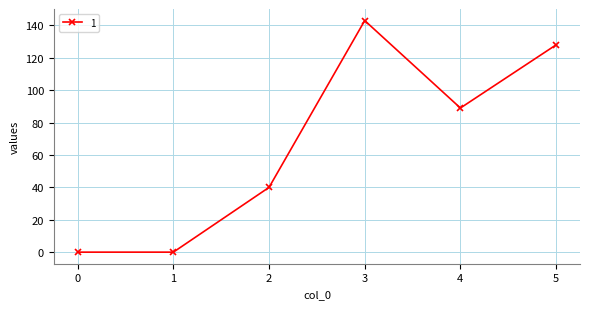

What is the greatest value displayed?

143